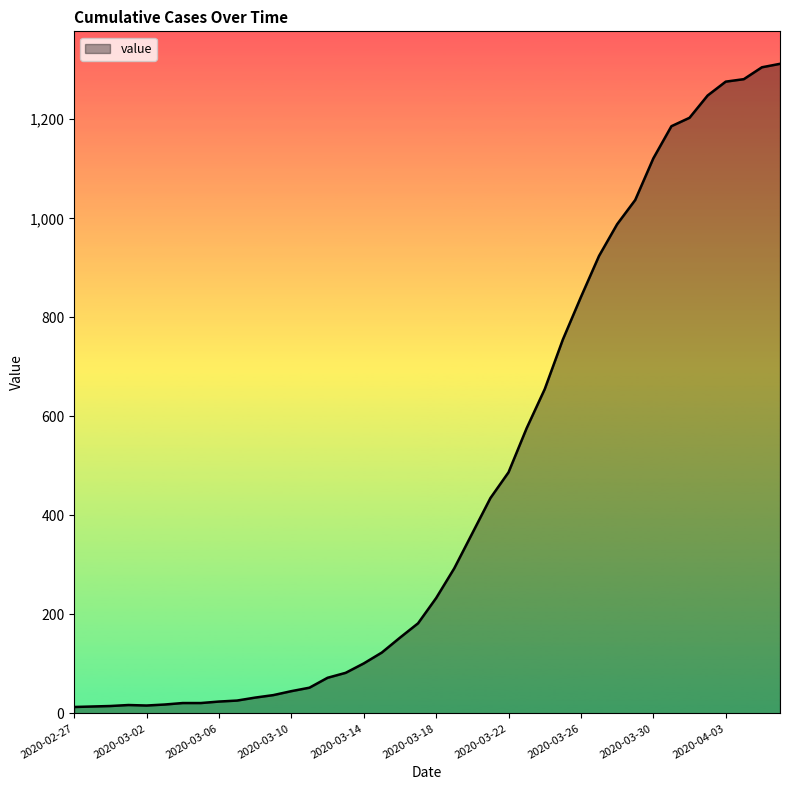

What is the difference between the maximum and minimum values?

1299